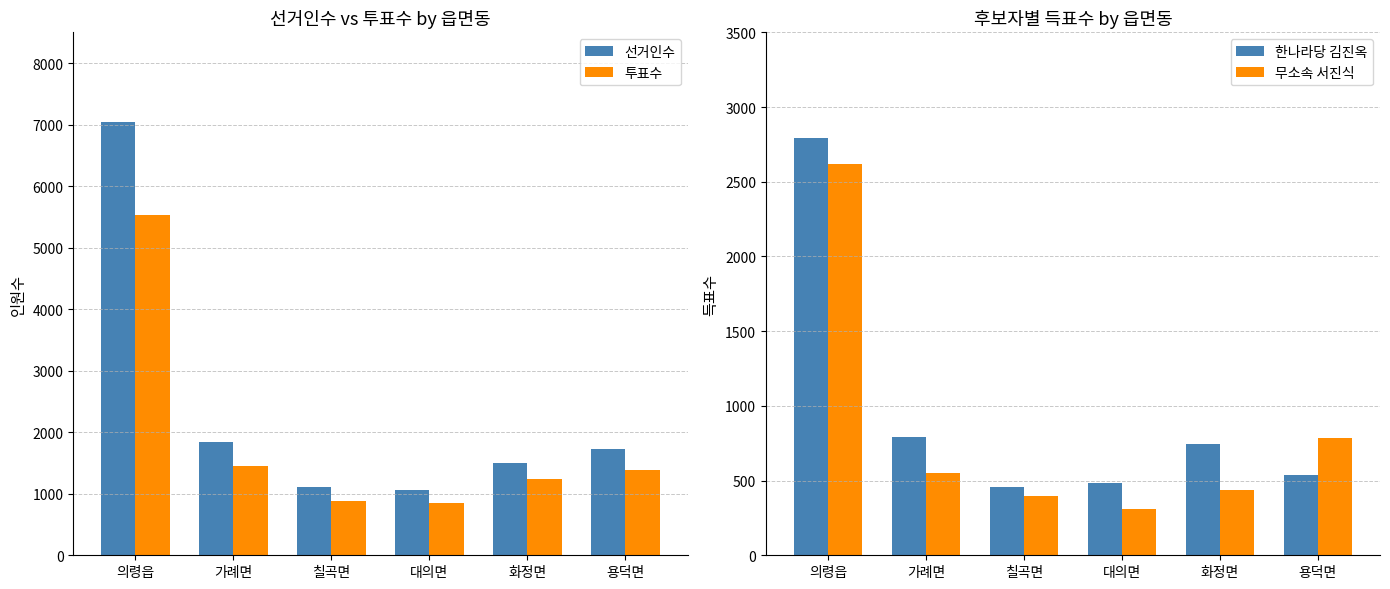

What is the value of the 투표수 bar at the 5th from the left?

1240